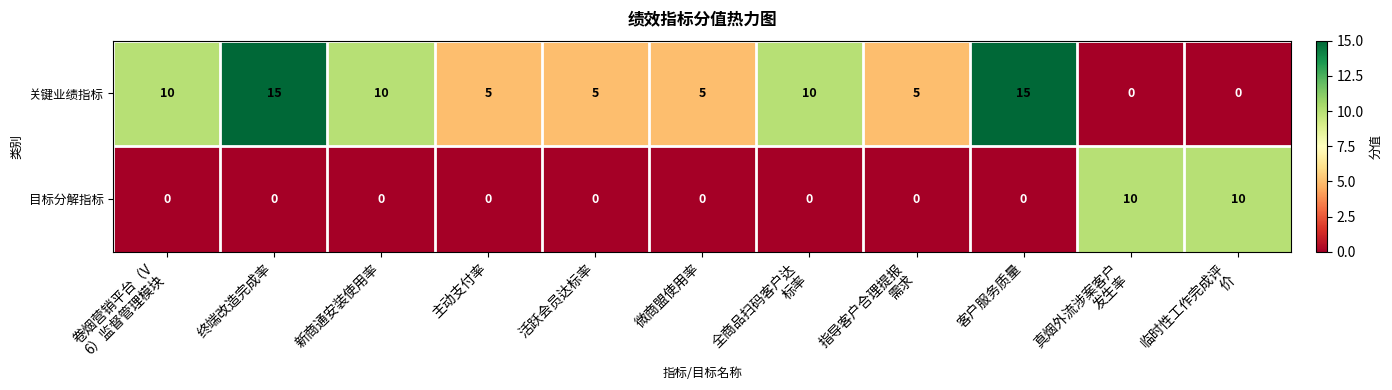

List the series in order of their overall mean, highest first.

关键业绩指标, 目标分解指标